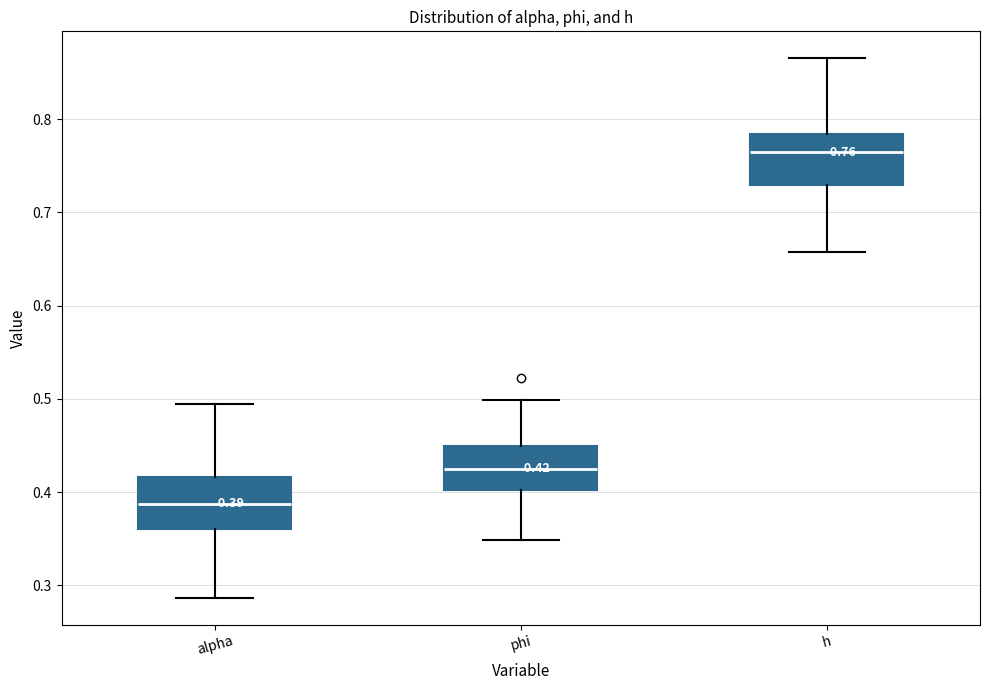

Which box has the highest median line?

h